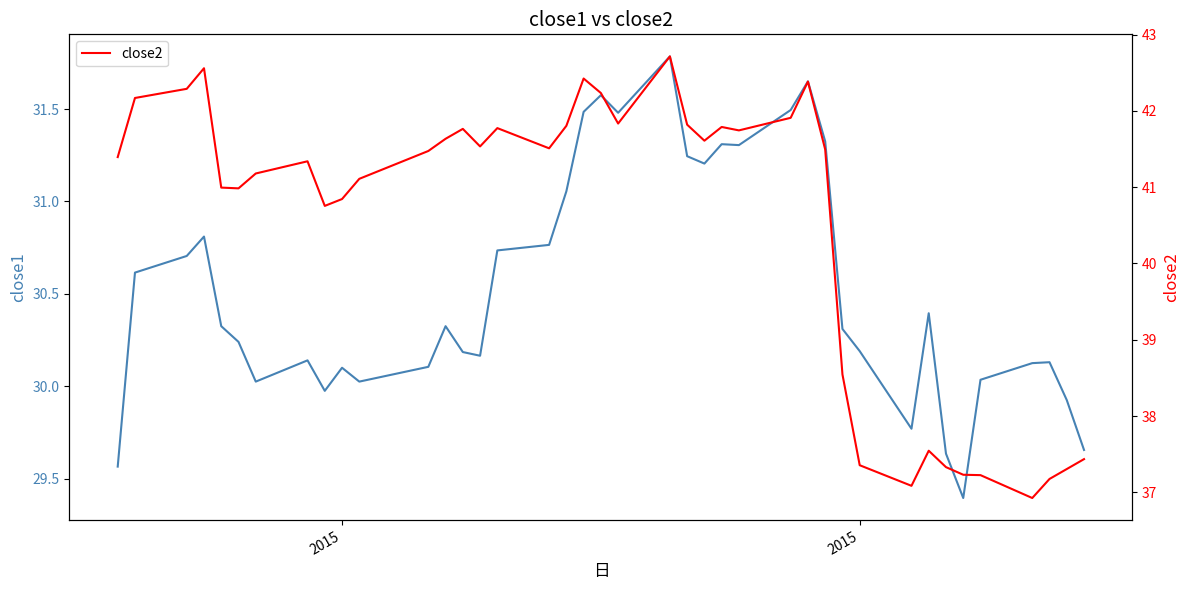

Which has a higher value, 2015 or 25?

25